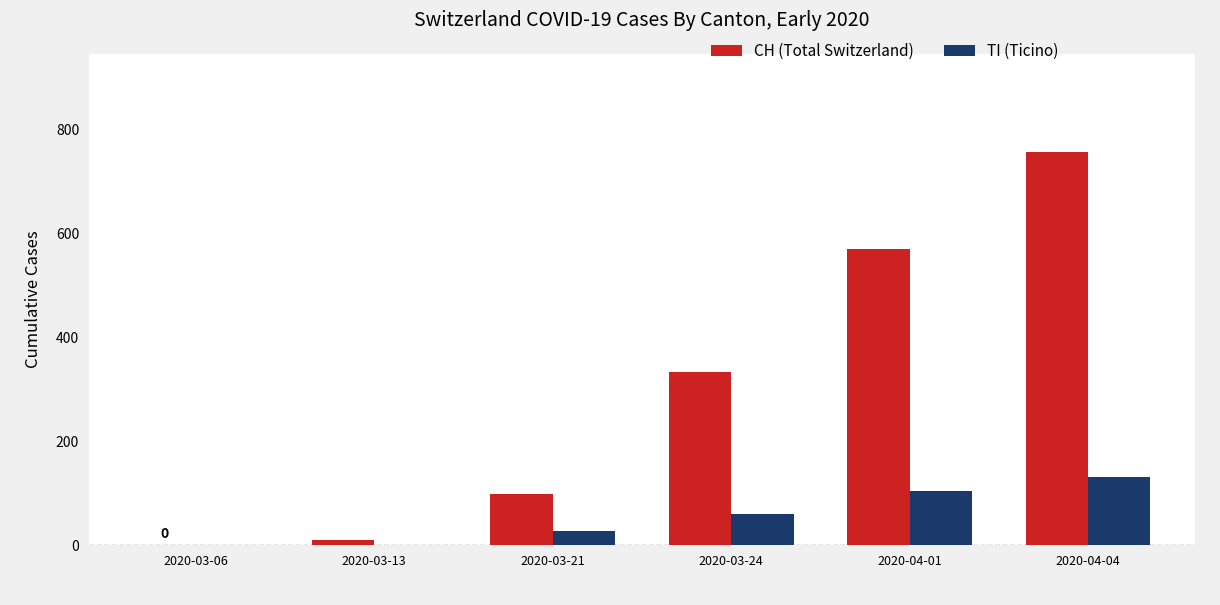

At which label is TI (Ticino) closest to 66?

2020-03-24